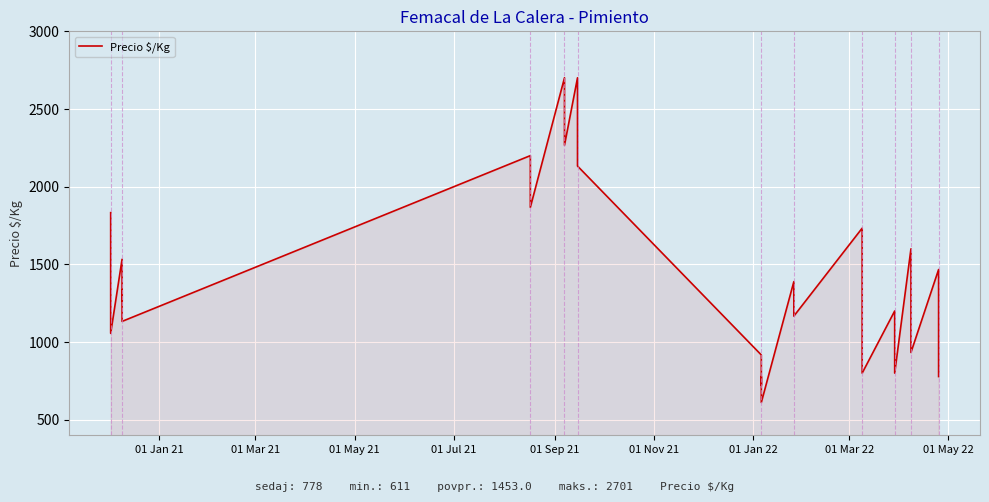

What is the average value?

1453